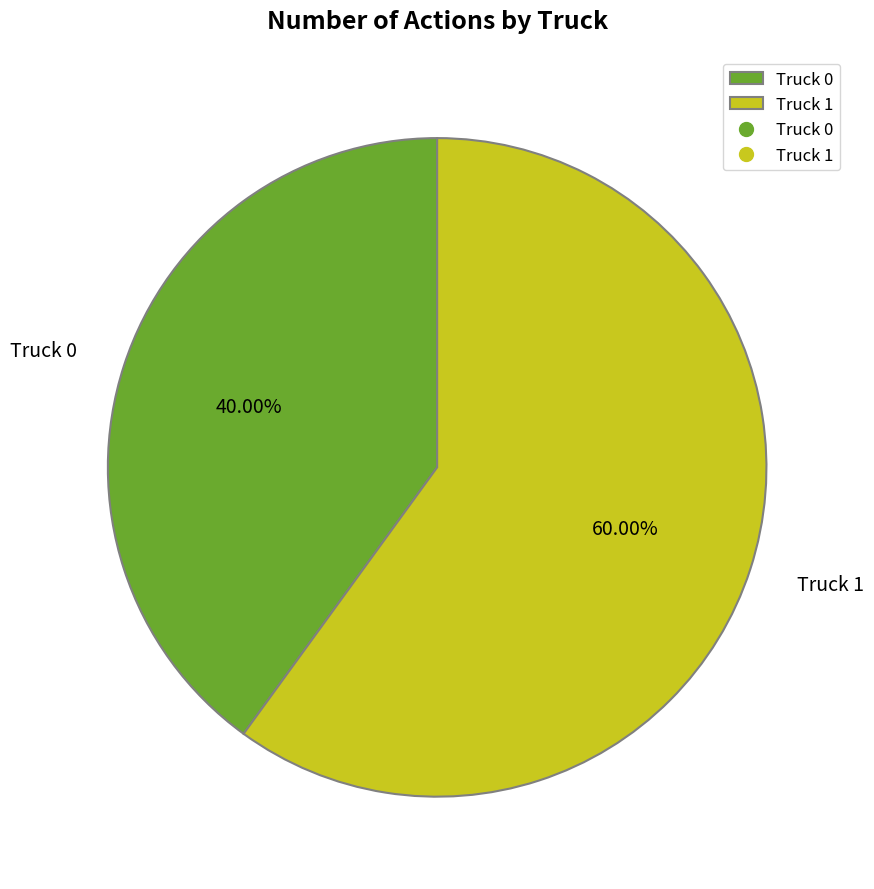

Does Truck 0 account for over 50% of the chart?

No